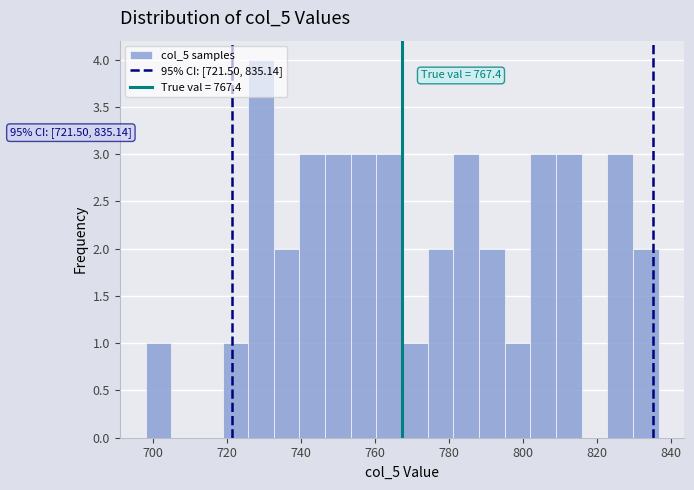

Read against the x-axis, roughly where is the centre of the tallest bar?

730